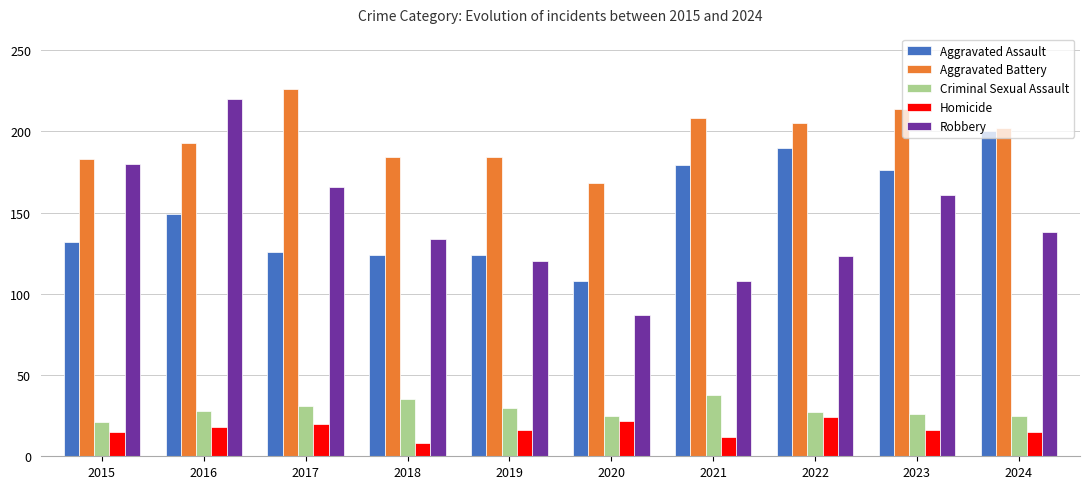

What is the smallest value displayed?

8